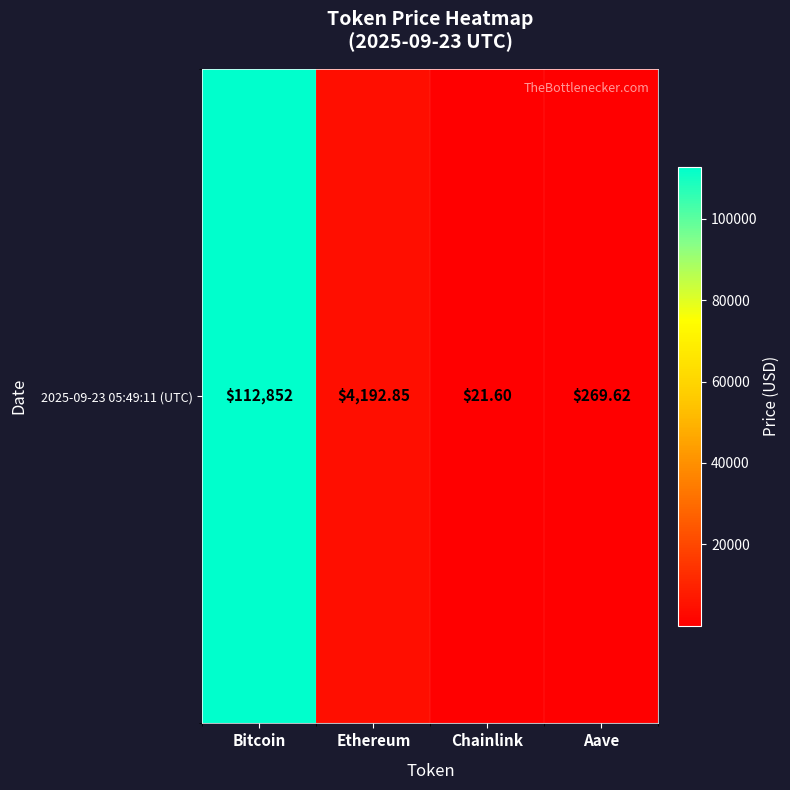

Reading left to right, extract all data points from this chart.

Bitcoin=112852.0	Ethereum=4192.9	Chainlink=21.6	Aave=269.6